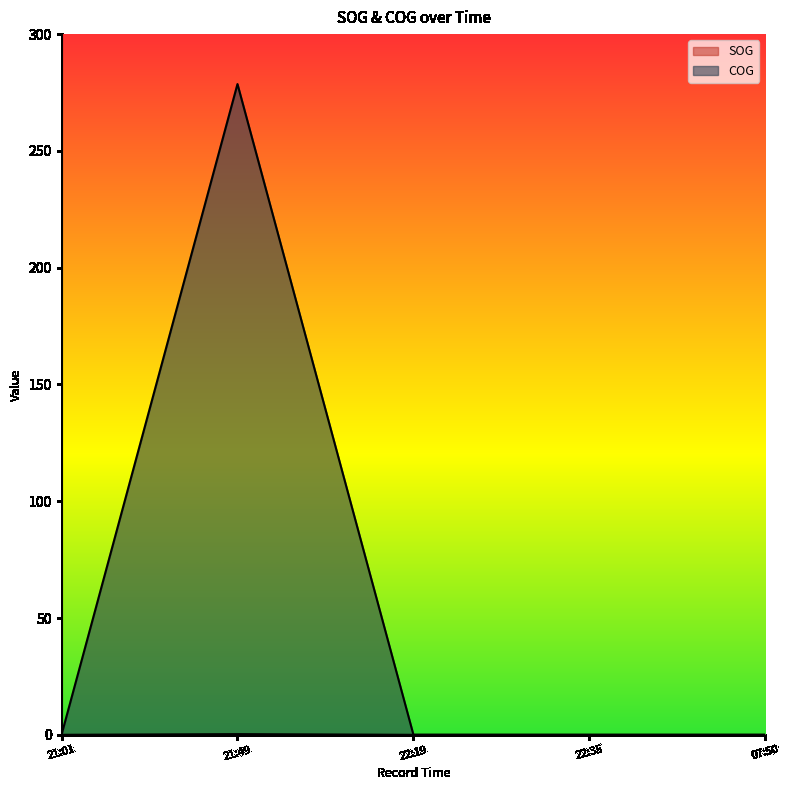

List the series in order of their peak value, highest first.

COG, SOG